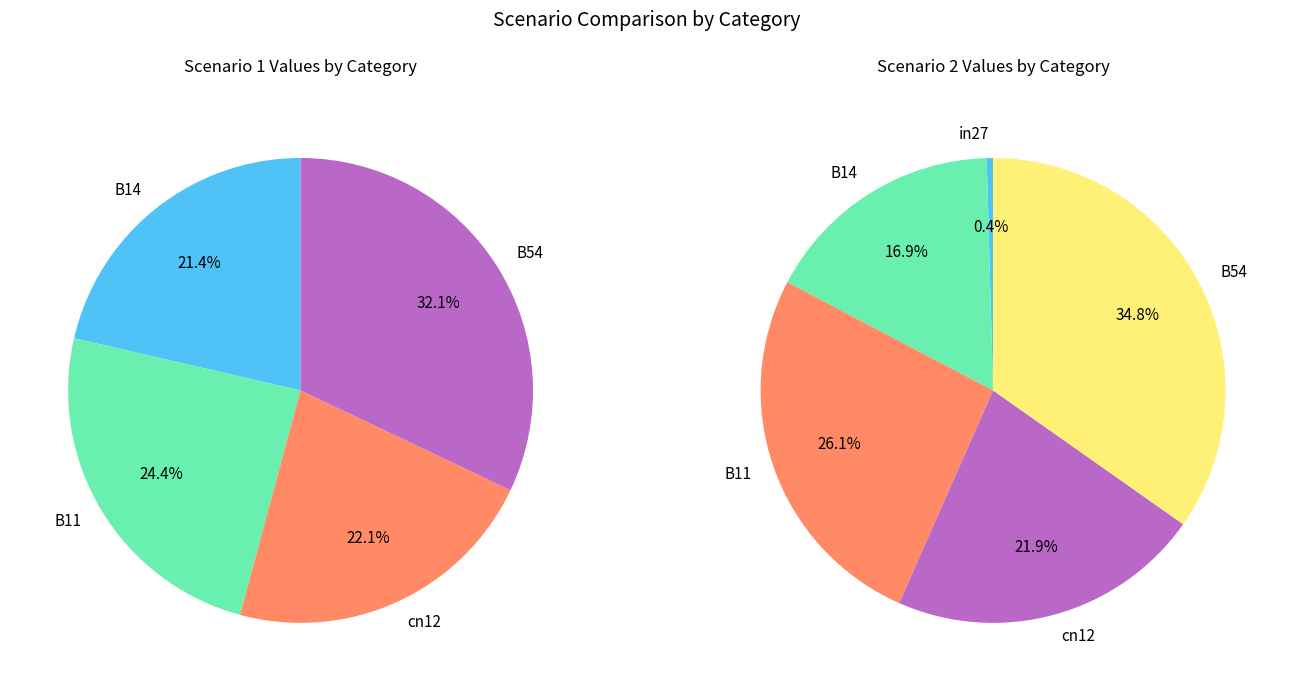

True or false: B54 accounts for 35% of the total.

True